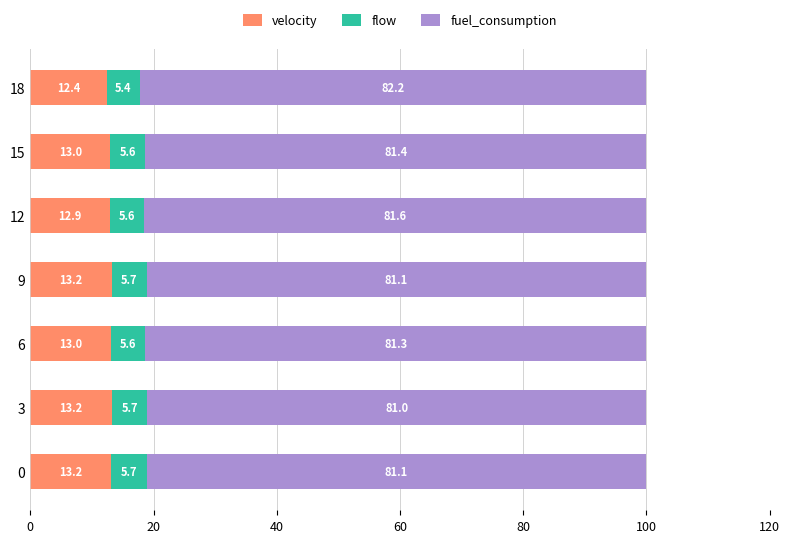

The velocity series shows 13.2 at 0. True or false?

True